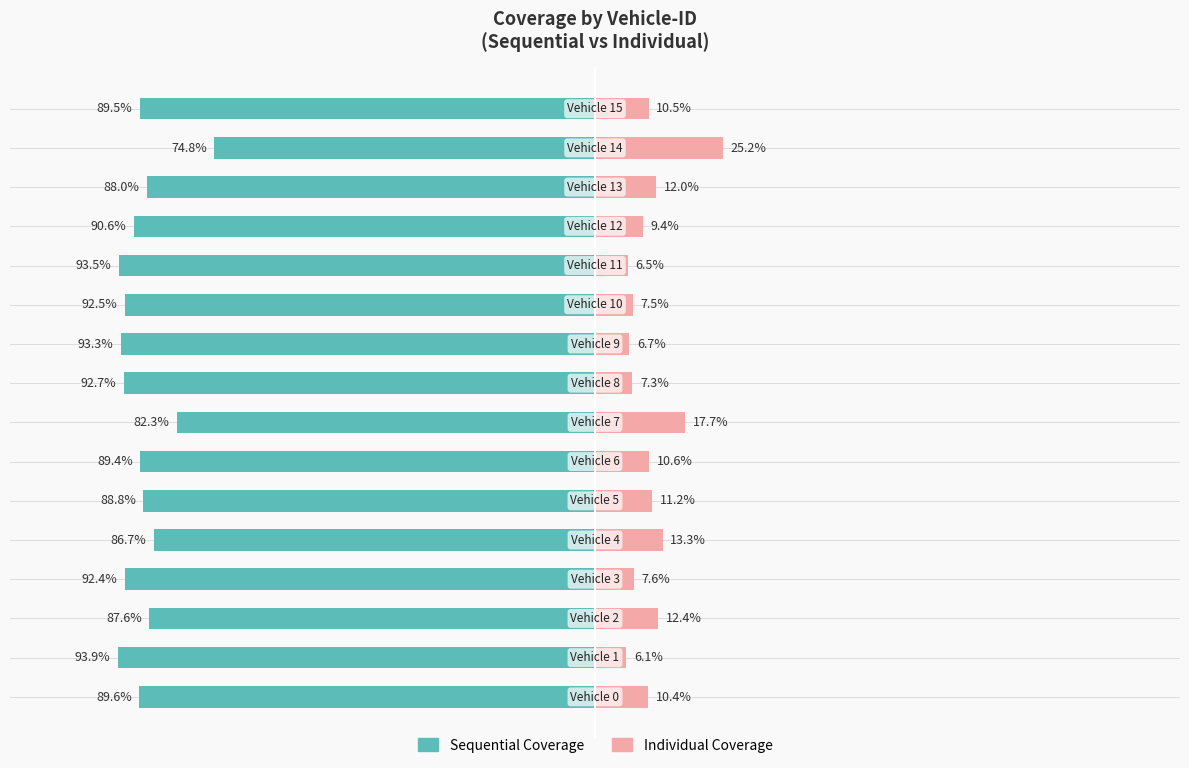

The Individual Coverage series shows 12.0 at 13. True or false?

True